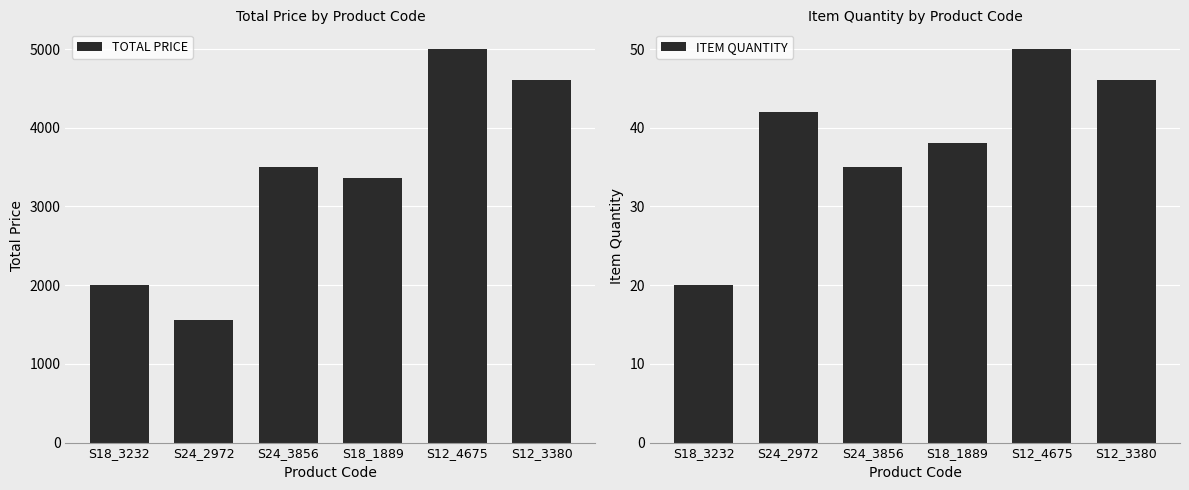

What is the difference between the maximum and minimum values in the TOTAL PRICE series?

3446.0